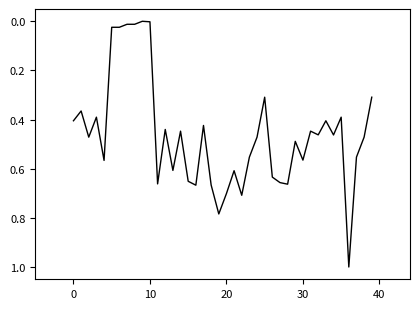

What is the difference between the maximum and minimum values?

1.0